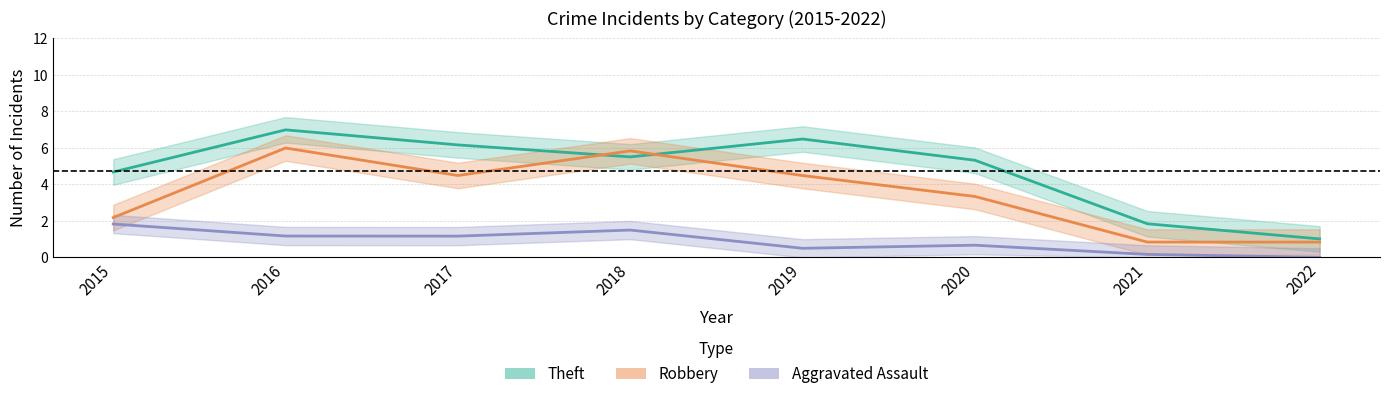

Reading right to left, extract all data points from this chart.

Theft: 1.0	1.8	5.3	6.5	5.5	6.2	7.0	4.7
Robbery: 0.8	0.8	3.3	4.5	5.8	4.5	6.0	2.2
Aggravated Assault: 0.0	0.2	0.7	0.5	1.5	1.2	1.2	1.8